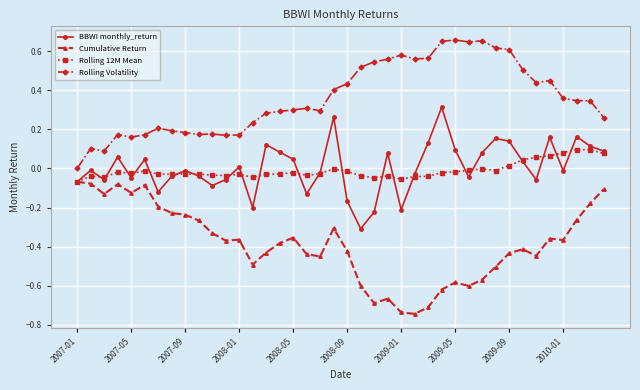

Which series has the largest total across all categories?

Rolling Volatility